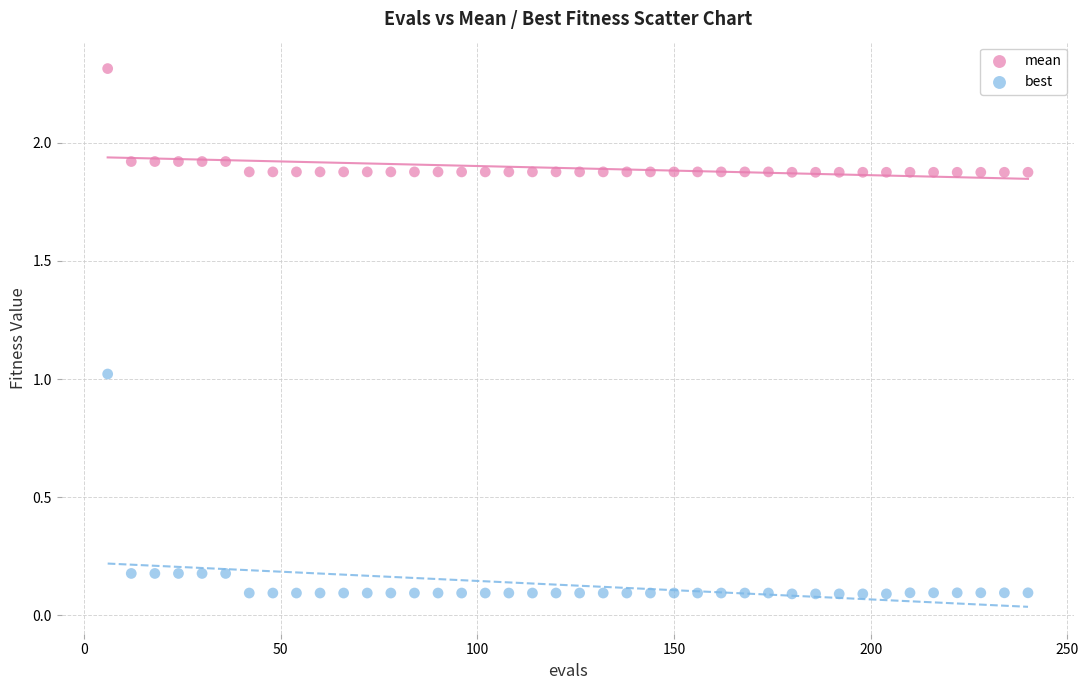

Which series reaches the maximum Y coordinate?

mean